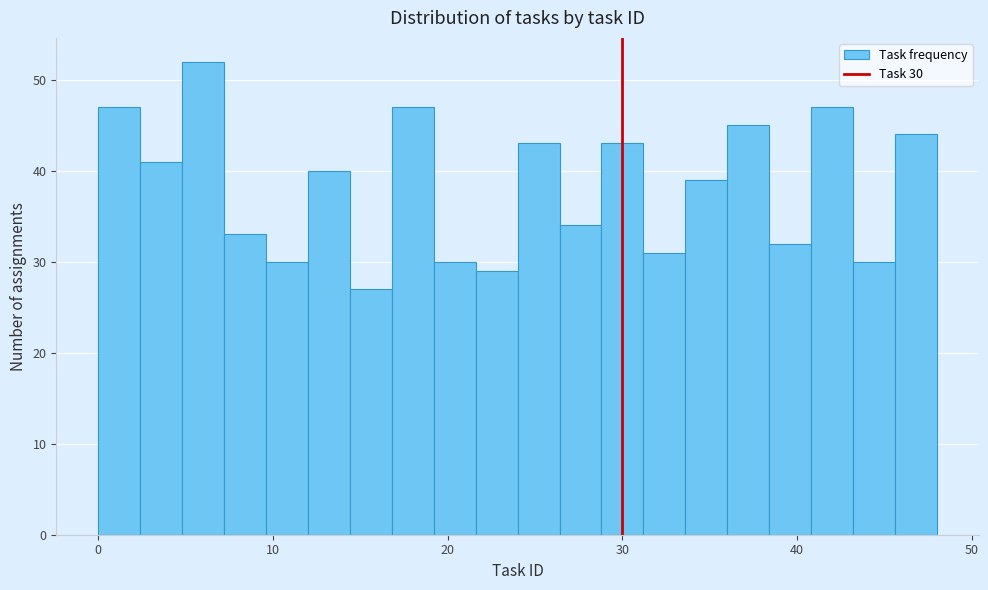

Read against the x-axis, roughly where is the centre of the tallest bar?

6